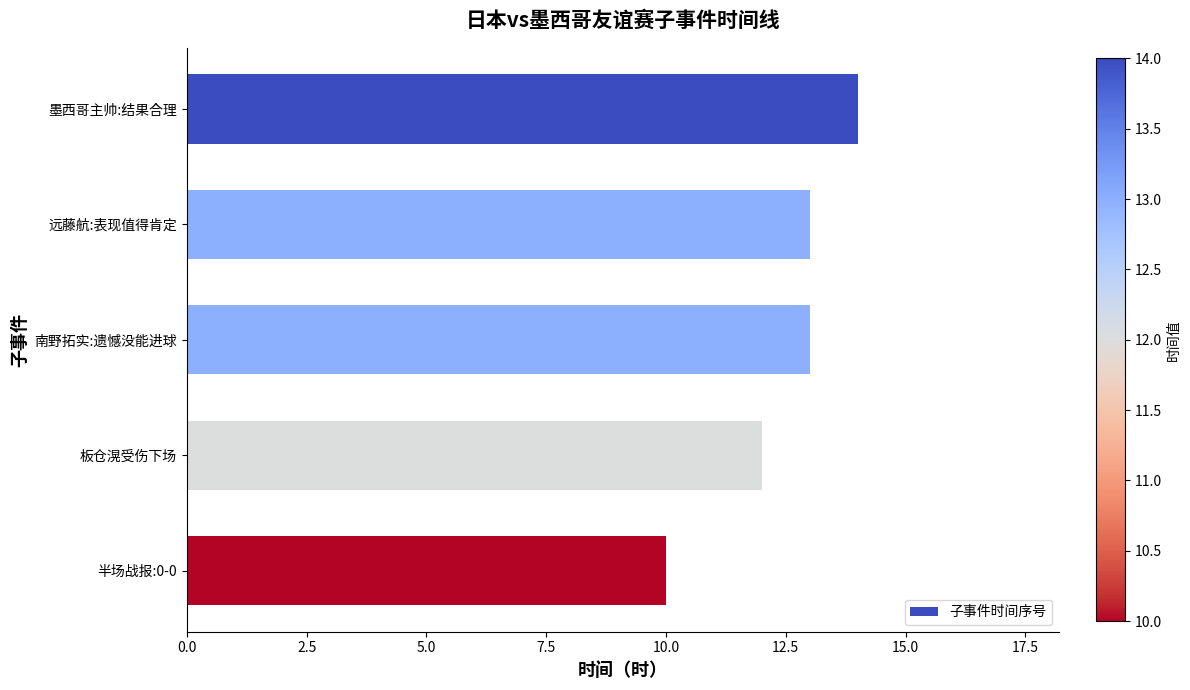

What is the sum of all values?

62